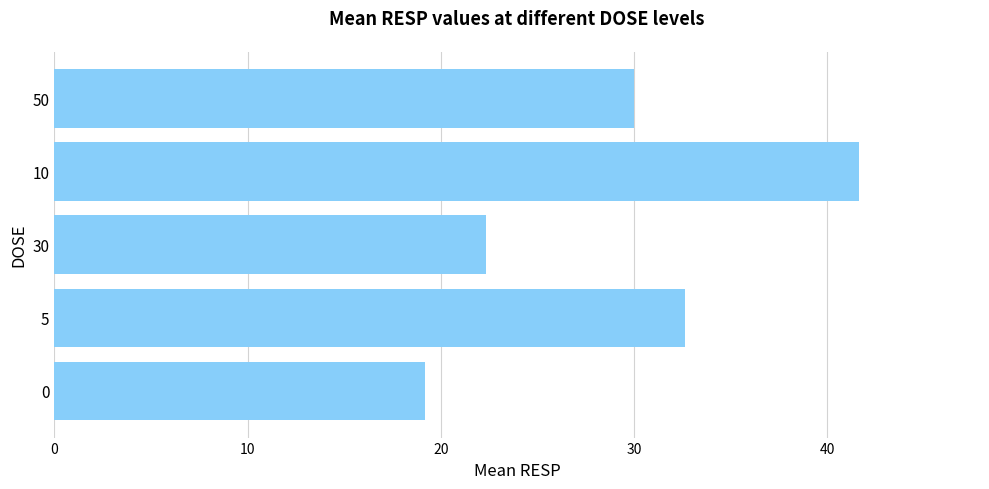

Between 10 and 50, which is larger?

10